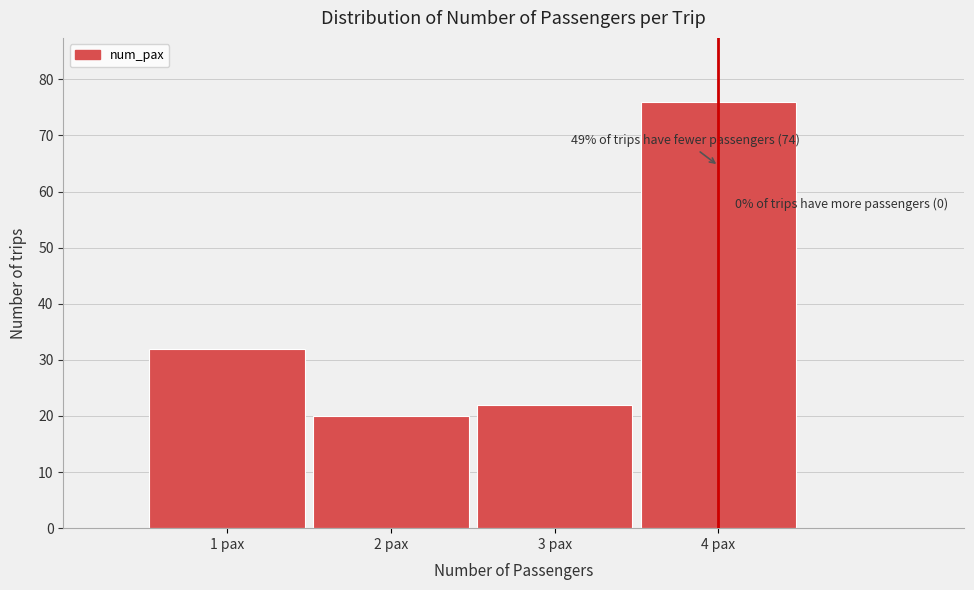

Over which range of the x-axis is the bar tallest?

3.5 to 4.5